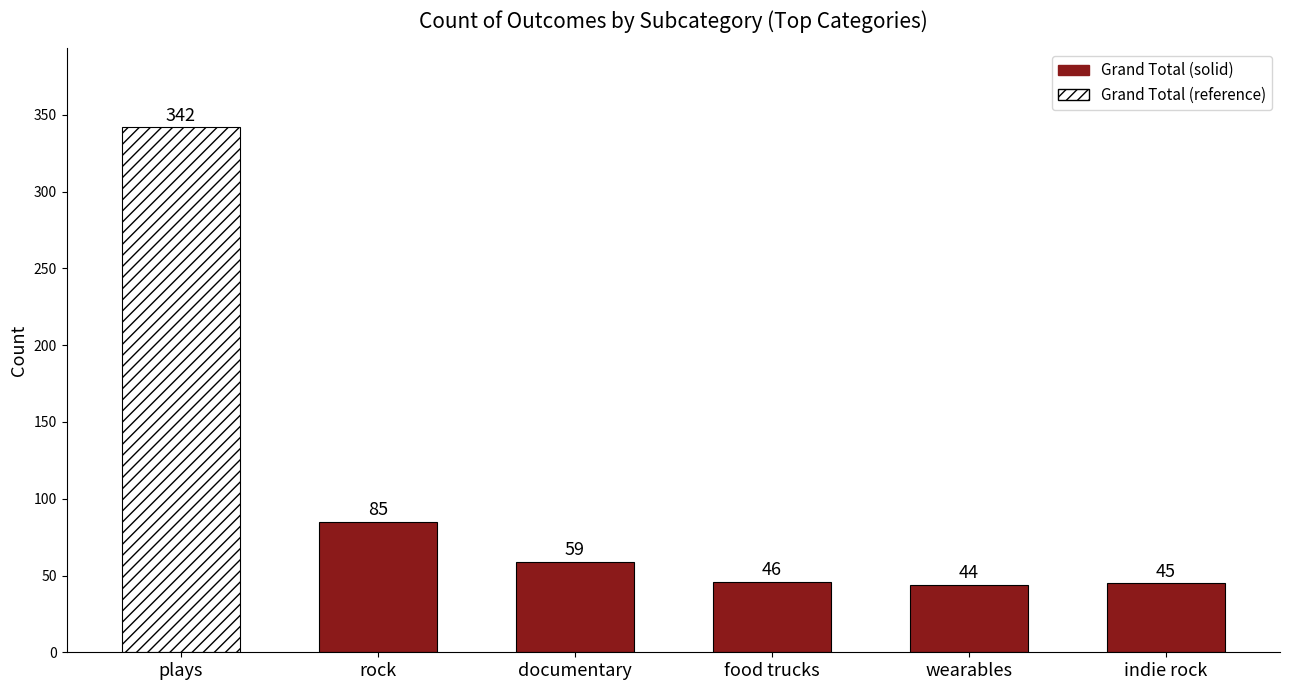

What is the change in value from plays to food trucks?

-296